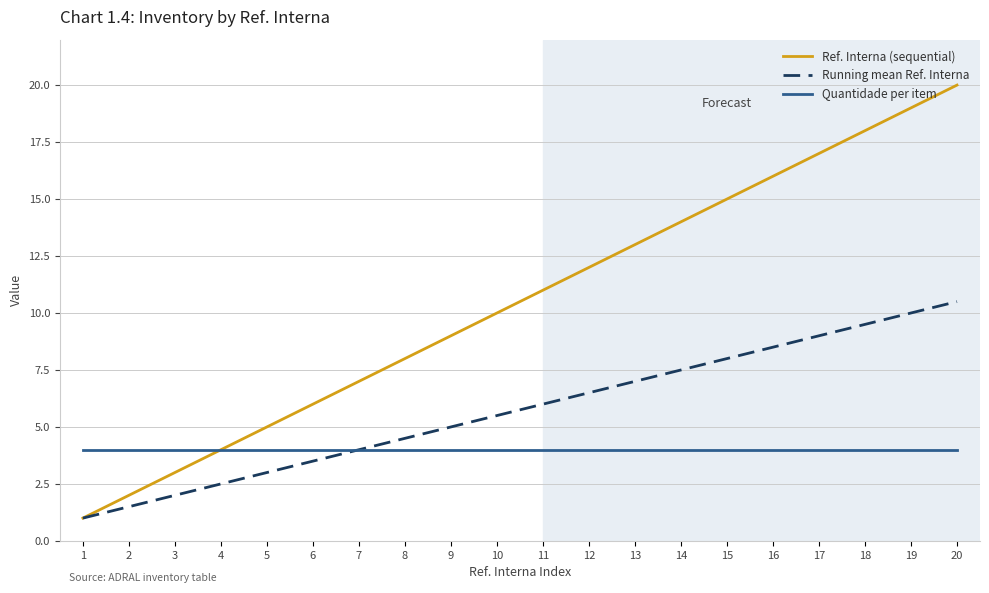

List the labels in order of Ref. Interna (sequential) value, smallest first.

1, 2, 3, 4, 5, 6, 7, 8, 9, 10, 11, 12, 13, 14, 15, 16, 17, 18, 19, 20